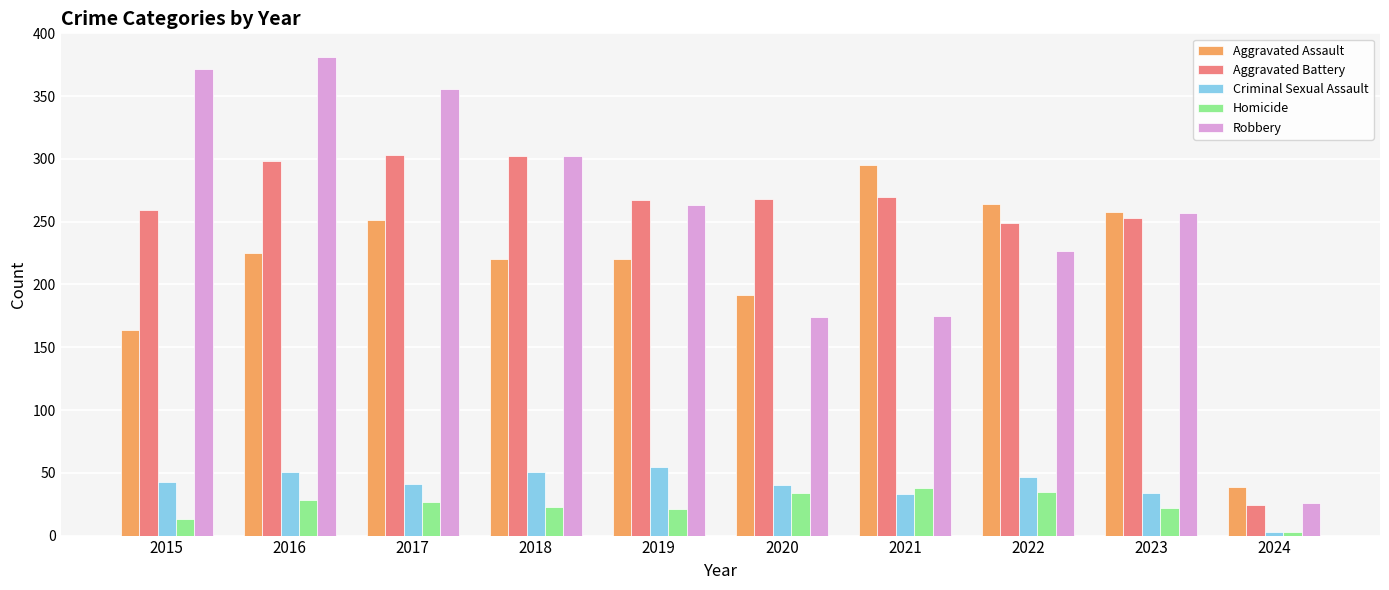

The Aggravated Assault series shows 8 at 2024. True or false?

False